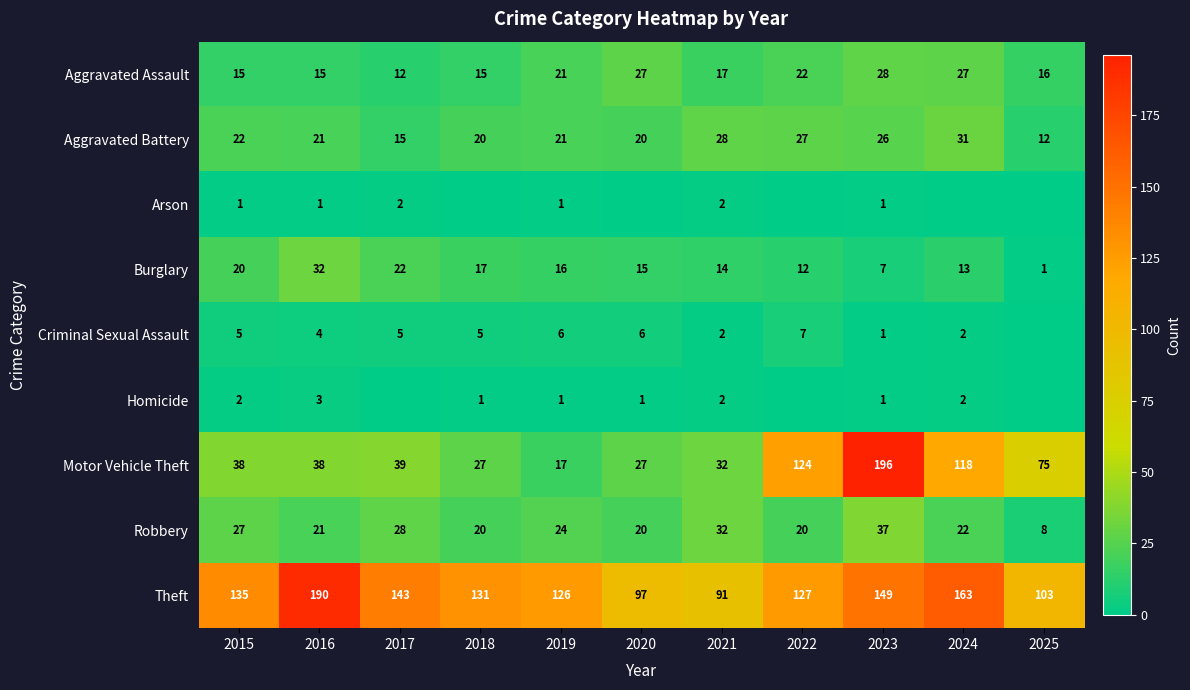

Is the value of Criminal Sexual Assault at 2018 greater than the value of Burglary at 2025?

Yes